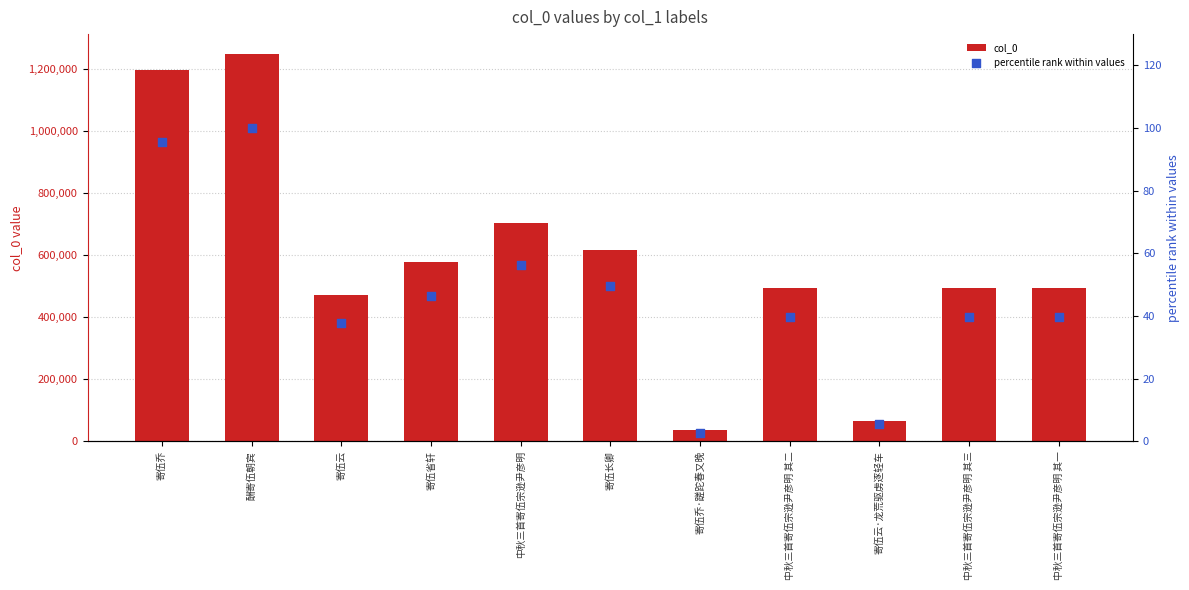

At which category is the sum across all series the highest?

酬寄伍朝宾